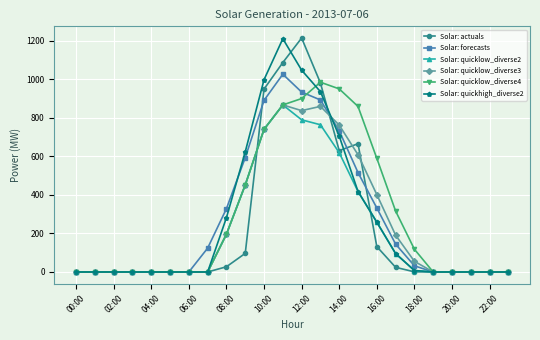

At how many categories does at least one series exceed 540?

8